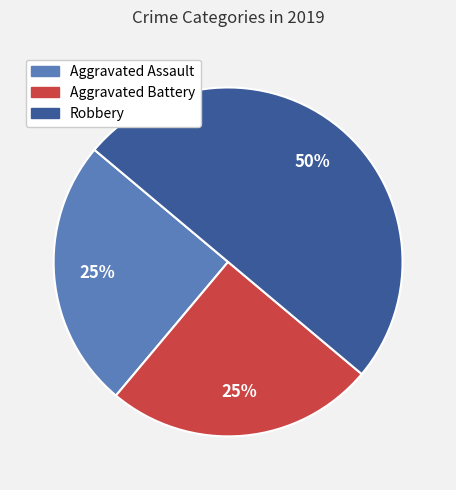

To the nearest percent, what percentage of the pie is Aggravated Battery?

25%